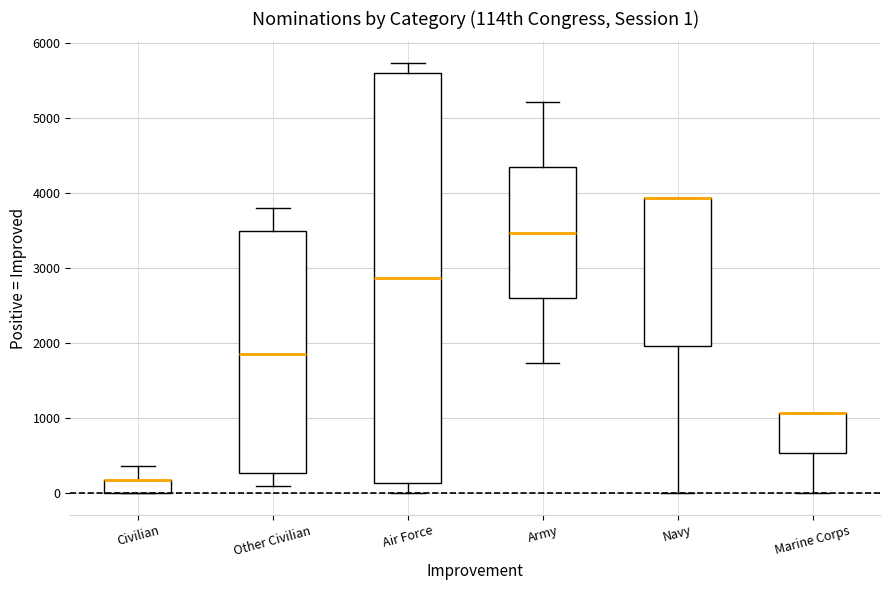

Comparing the boxes themselves (not the whiskers), which one is the tallest?

Air Force